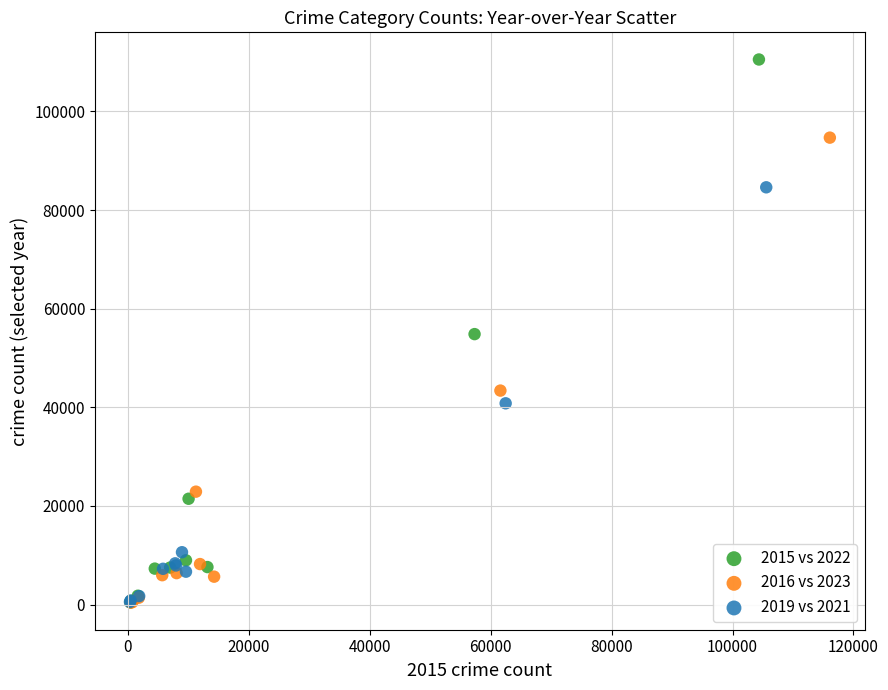

Which series has the largest Y range (max minus min)?

2015 vs 2022